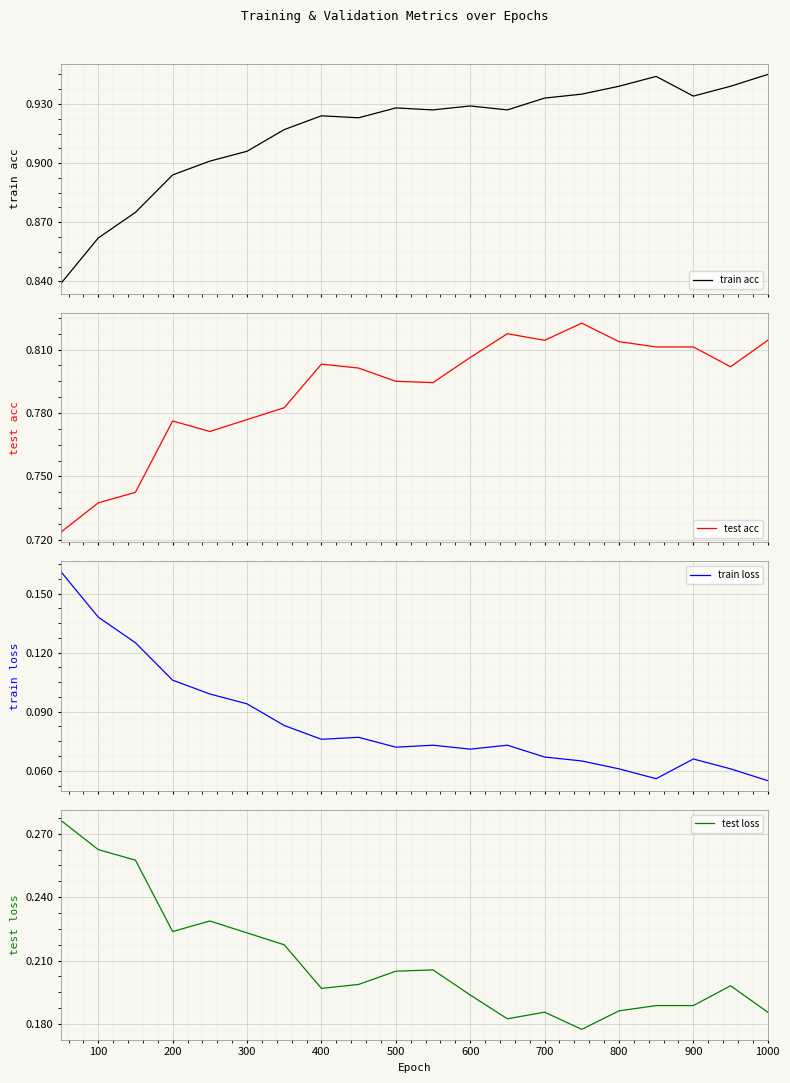

The test loss series shows 0.1 at 100. True or false?

False